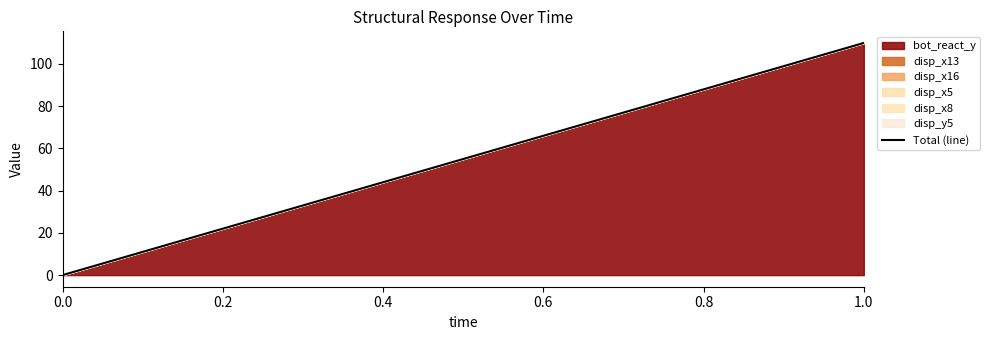

What is the value of the 2nd point from the left?

109.9